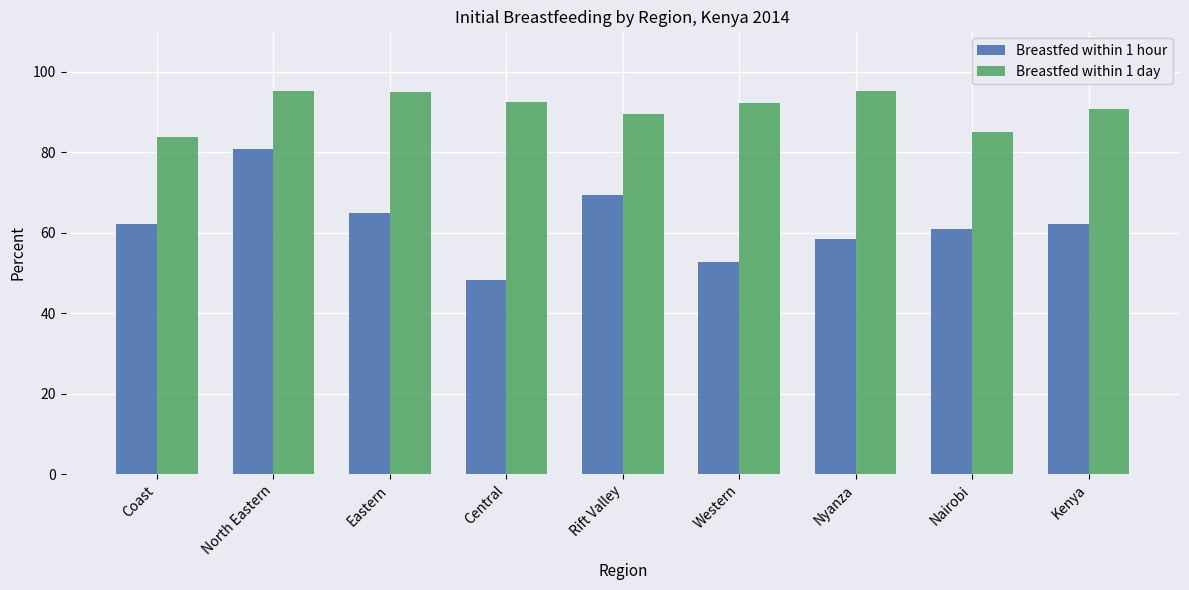

List the series in order of their peak value, lowest first.

Breastfed within 1 hour, Breastfed within 1 day